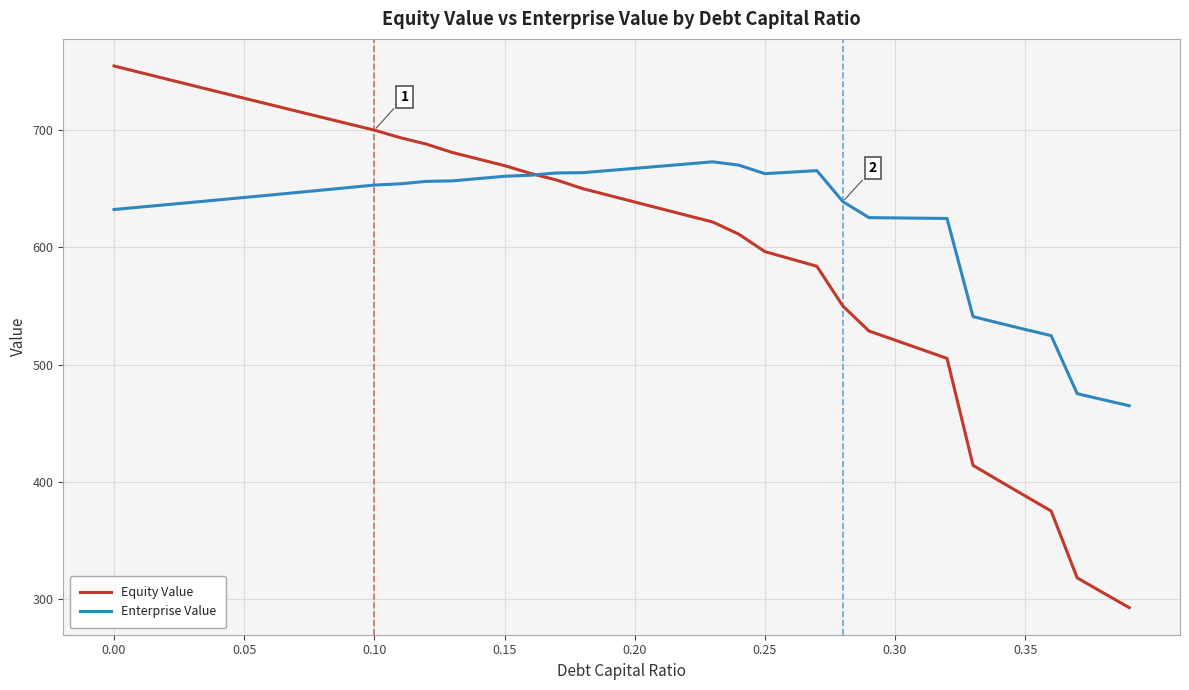

Which series has the widest spread of values?

Equity Value